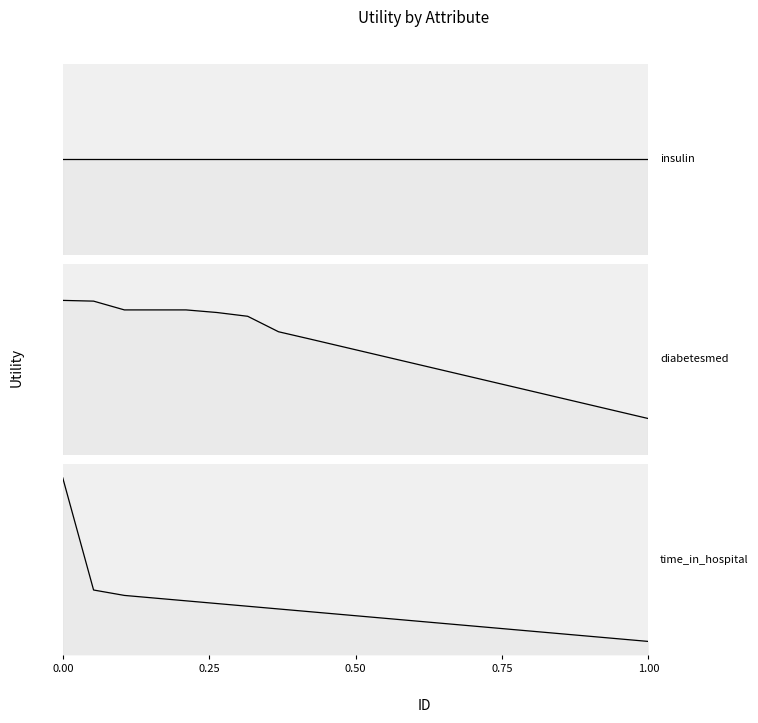

True or false: time_in_hospital has more than 1 points higher than both neighbors.

False